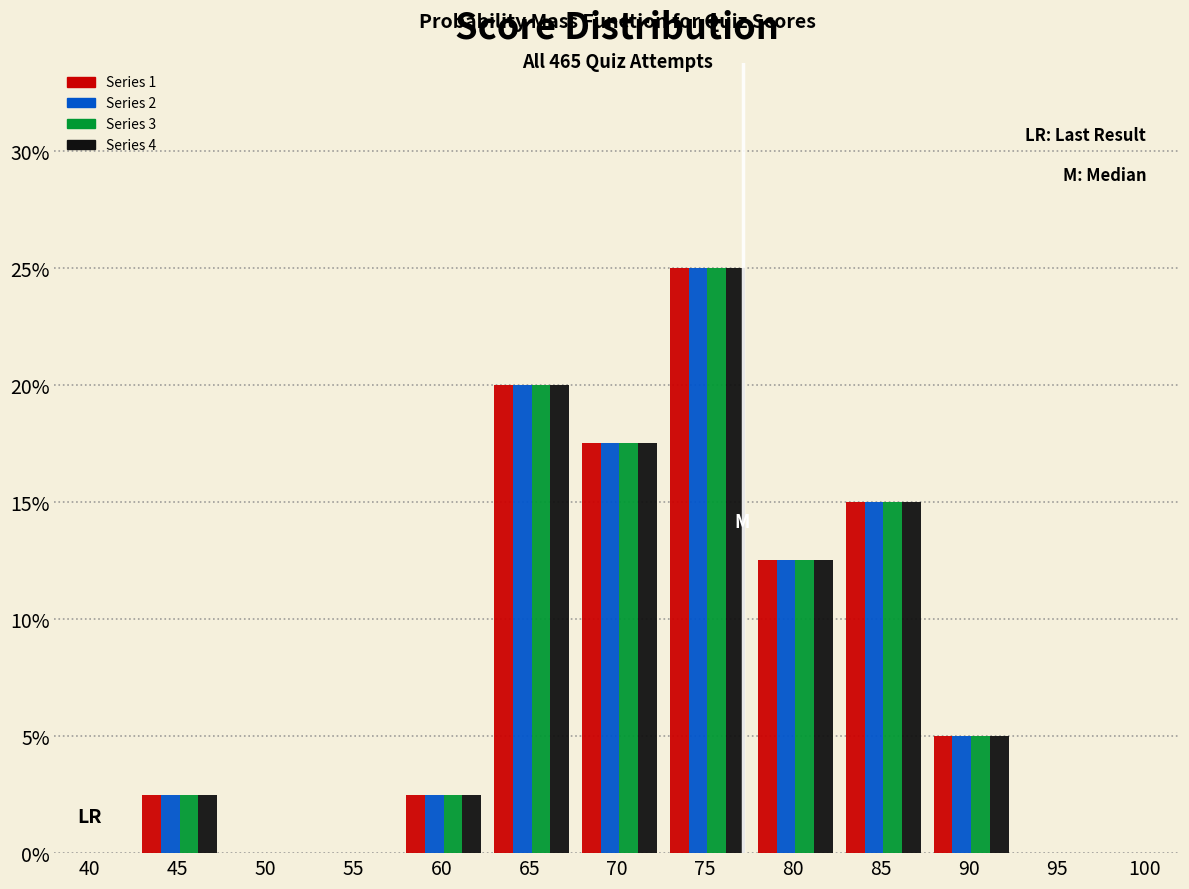

Does the chart contain stacked bars?

No